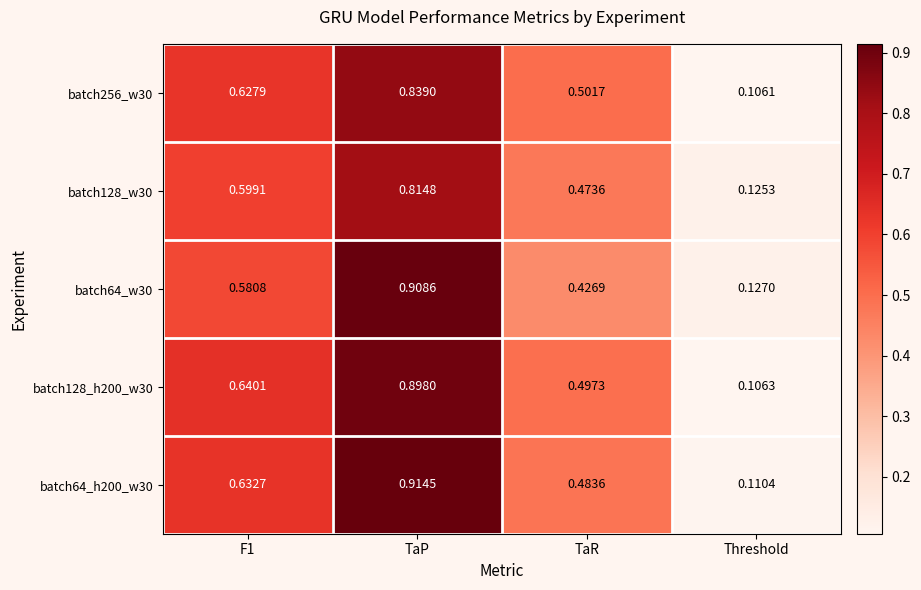

Where is batch64_w30 nearest to the value 0?

Threshold